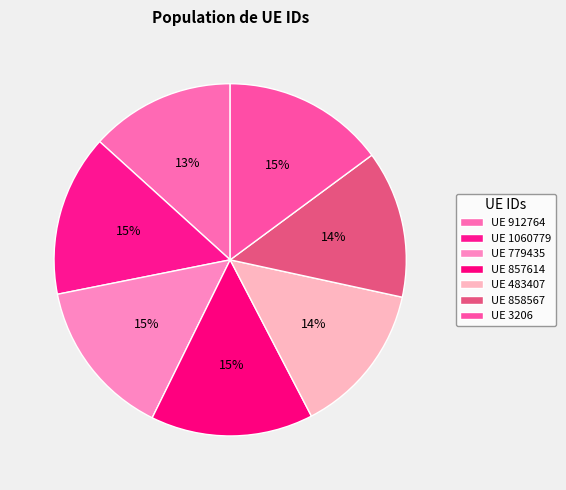

How many segments does this pie chart have?

7